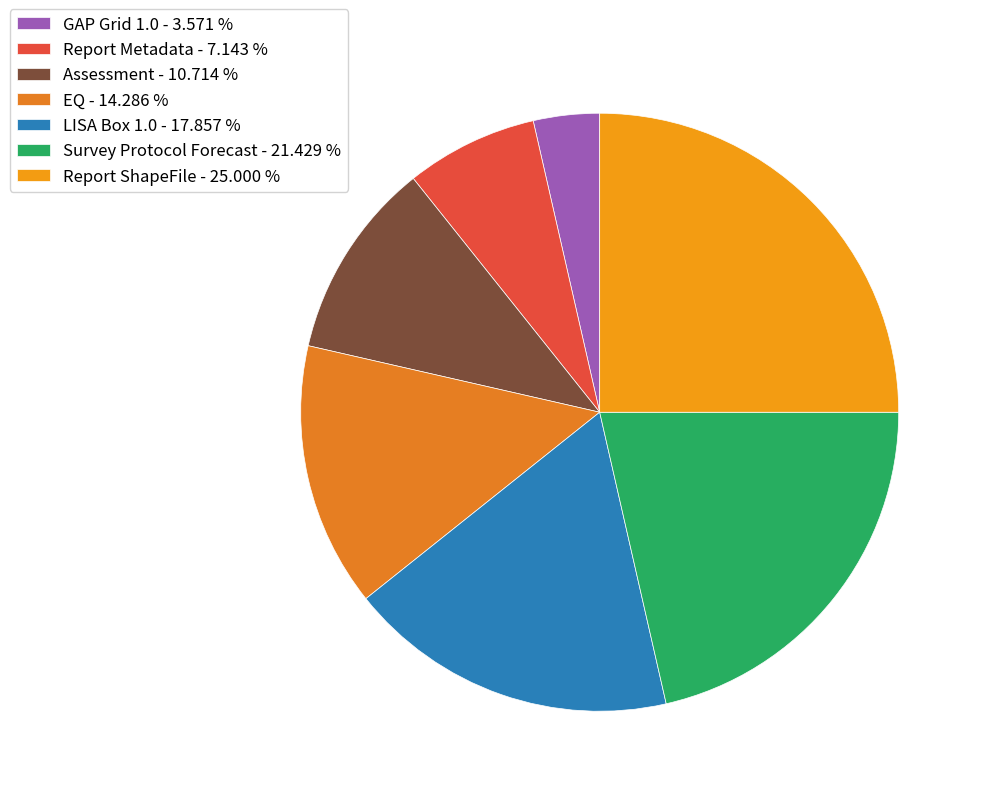

Rank the categories by value from lowest to highest.

GAP Grid 1.0, Report Metadata, Assessment, EQ, LISA Box 1.0, Survey Protocol Forecast, Report ShapeFile